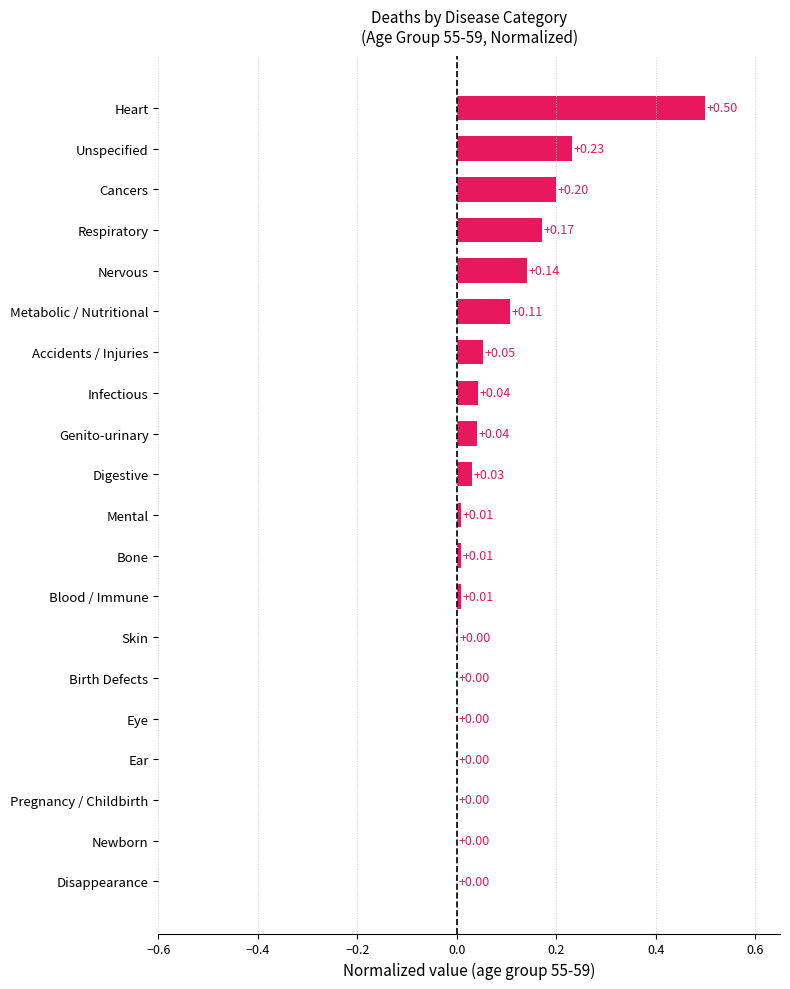

Which label corresponds to the largest value in the chart?

Heart